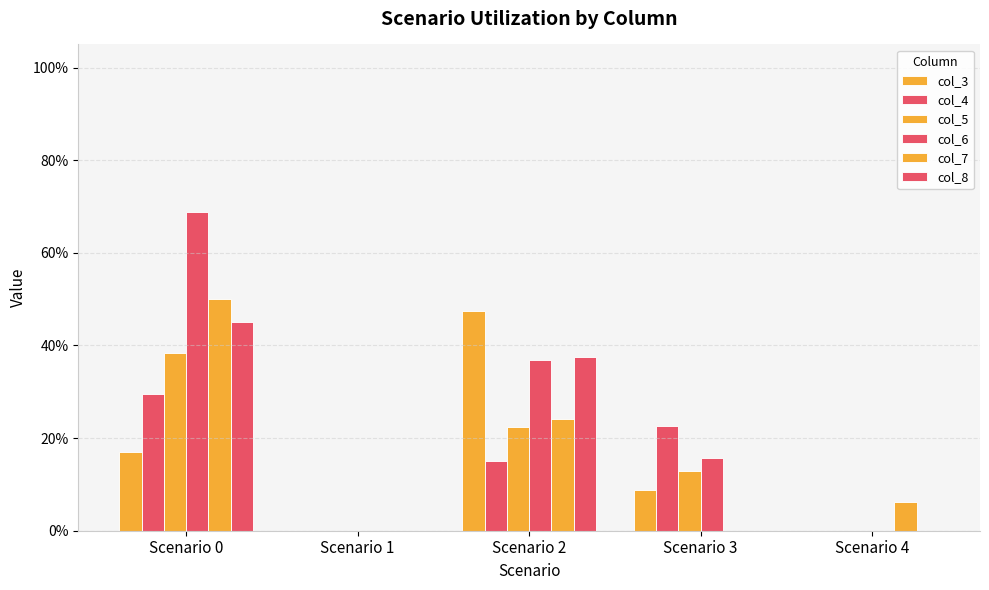

At Scenario 0, list the series in order from largest to smallest.

col_6, col_7, col_8, col_5, col_4, col_3